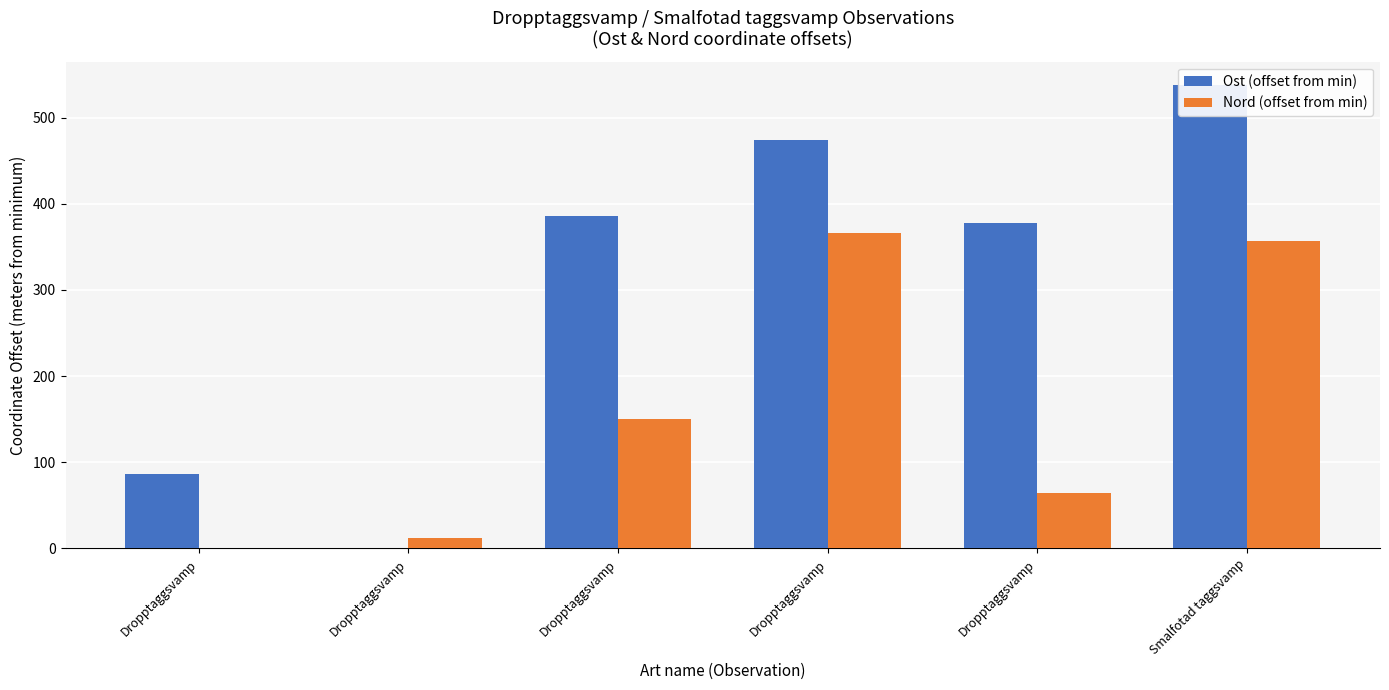

Read the Ost (offset from min) value at Dropptaggsvamp.

386